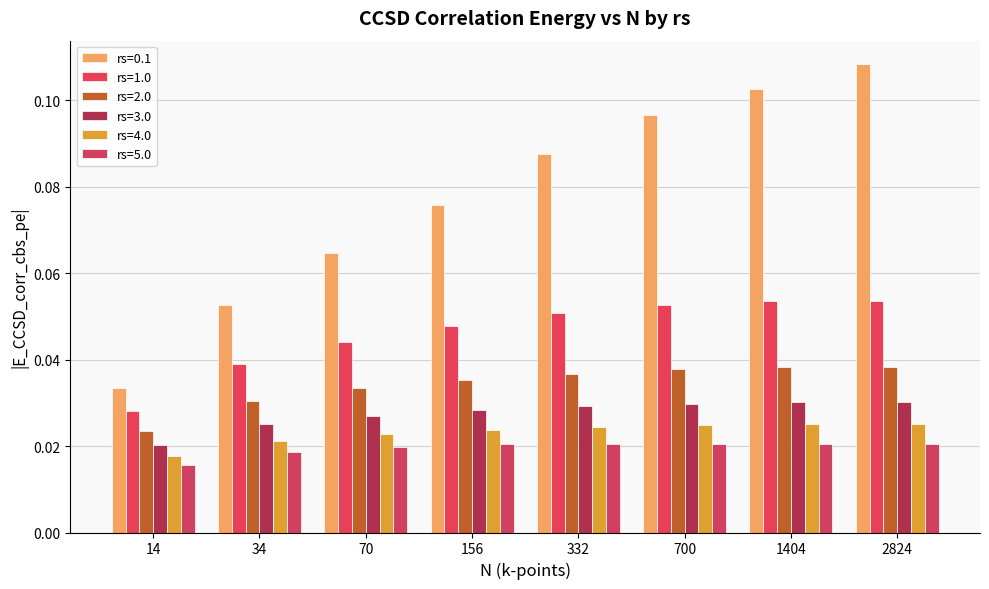

Is it true that rs=0.1 equals 0.1 at 70?

True